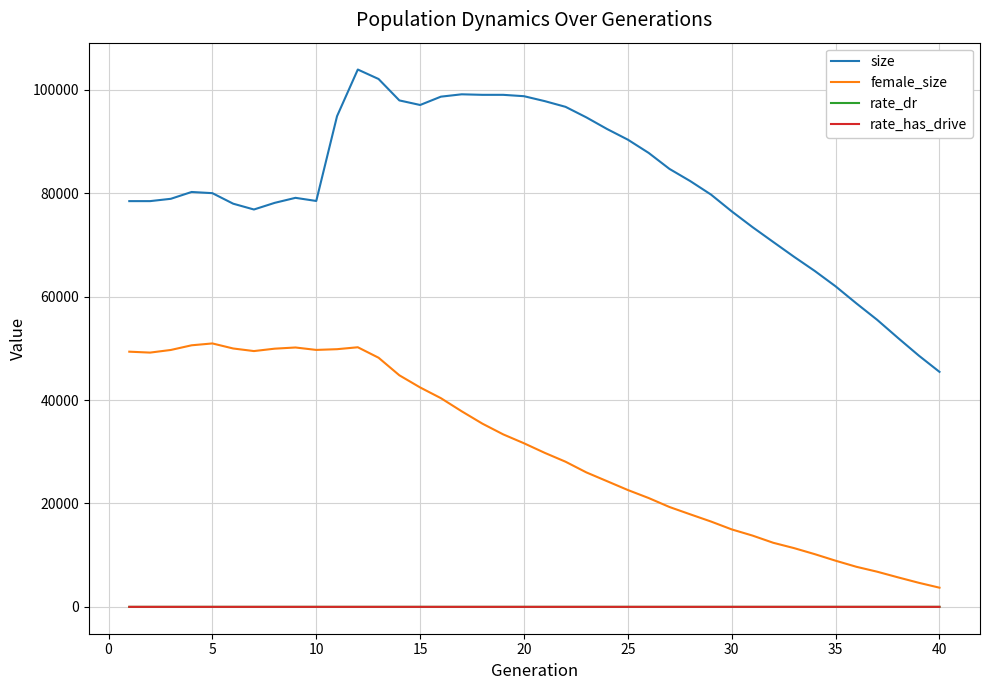

How many distinct data groups are displayed?

4